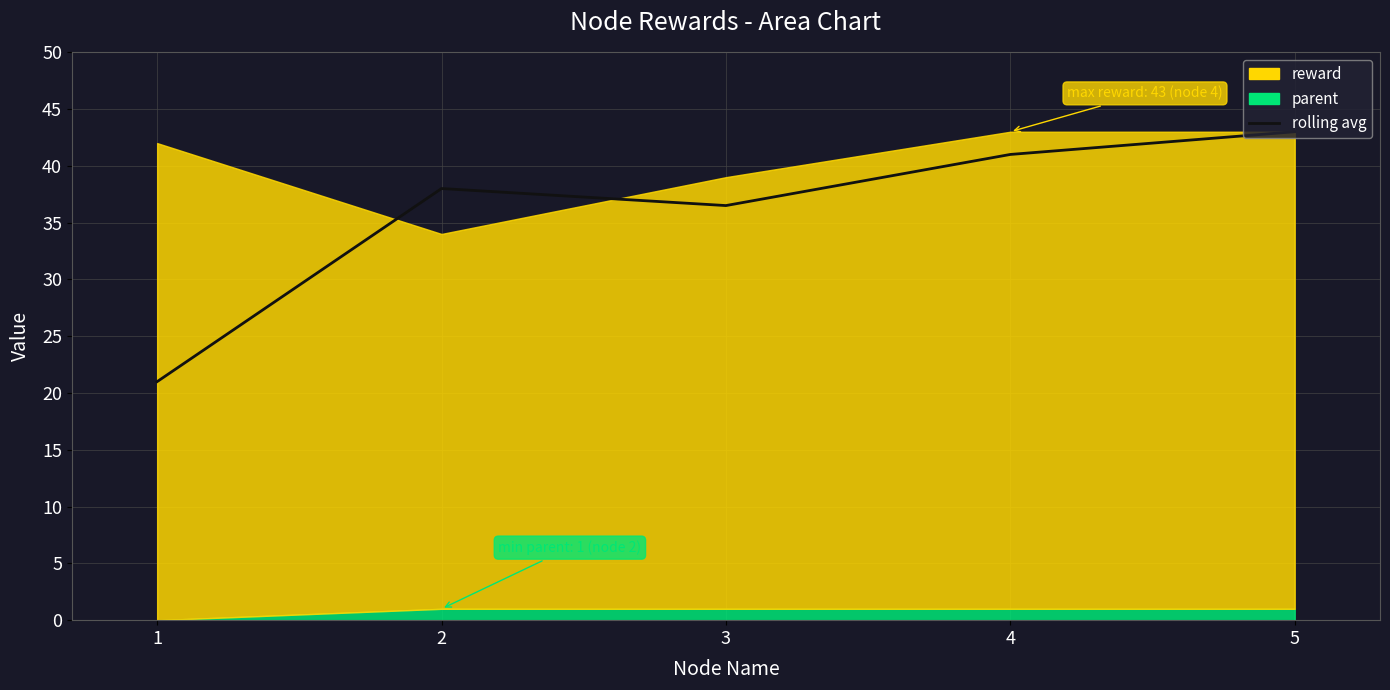

At which label is the value closest to 32?

3